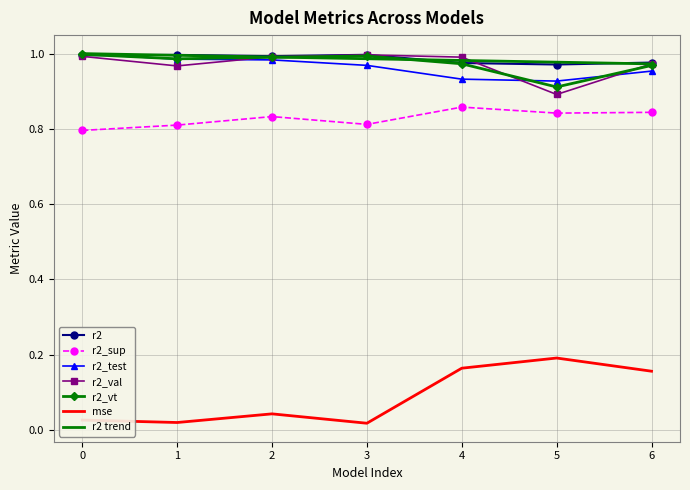

The value of r2_val at 0 is 1.0. True or false?

True